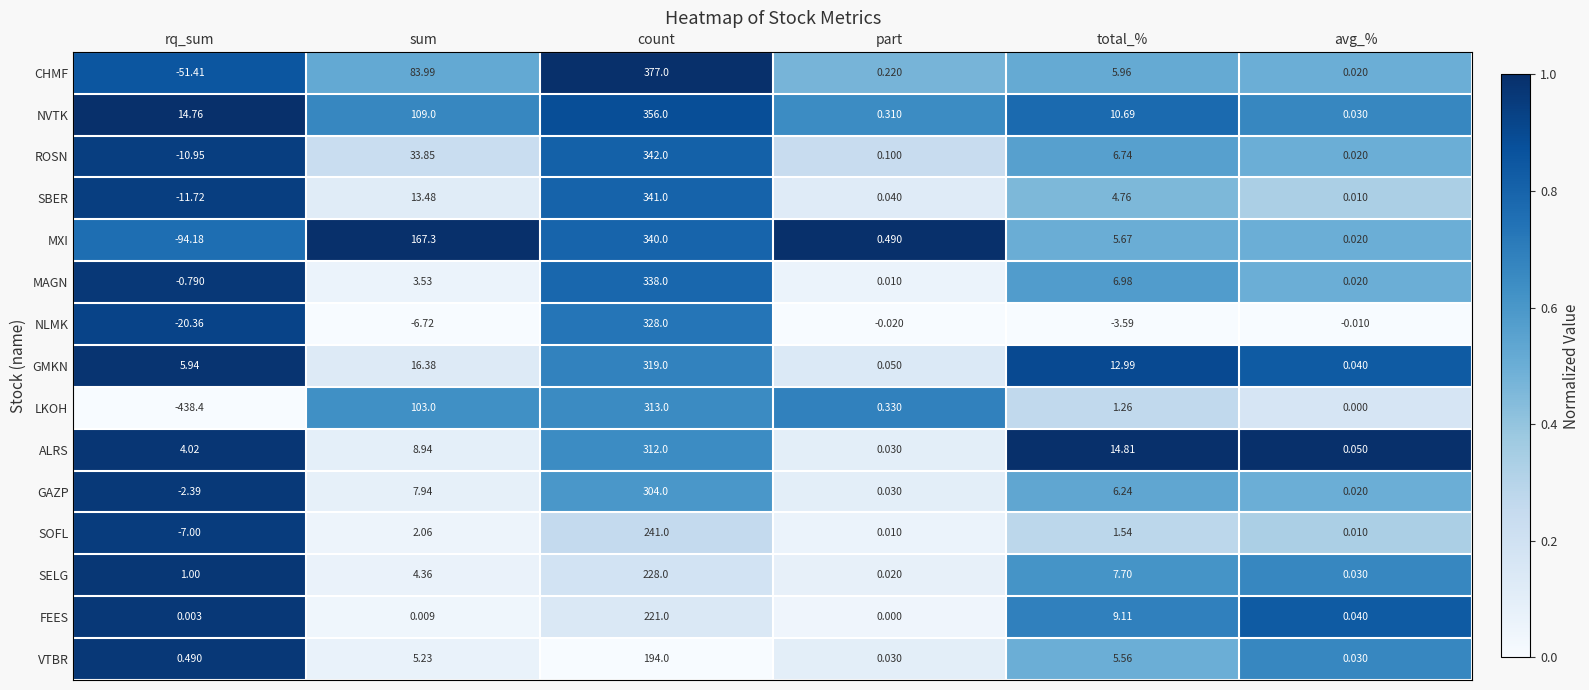

Which series has the widest spread of values?

LKOH